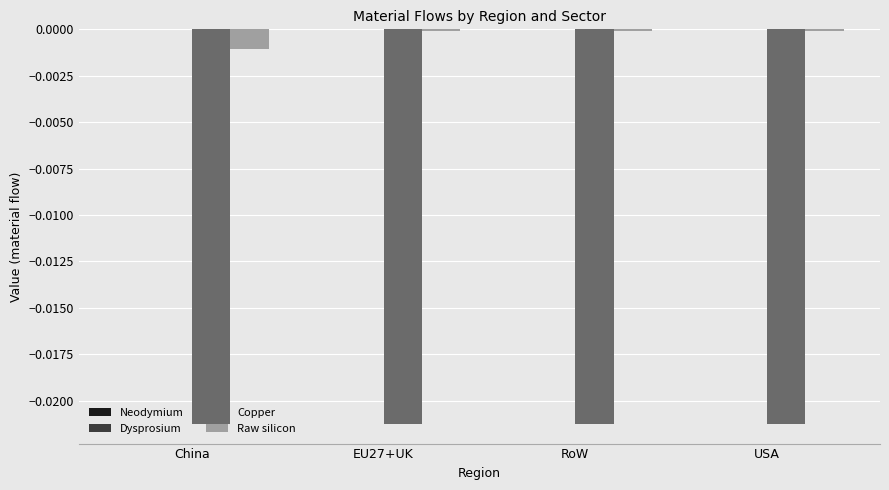

What position from the left is RoW?

3